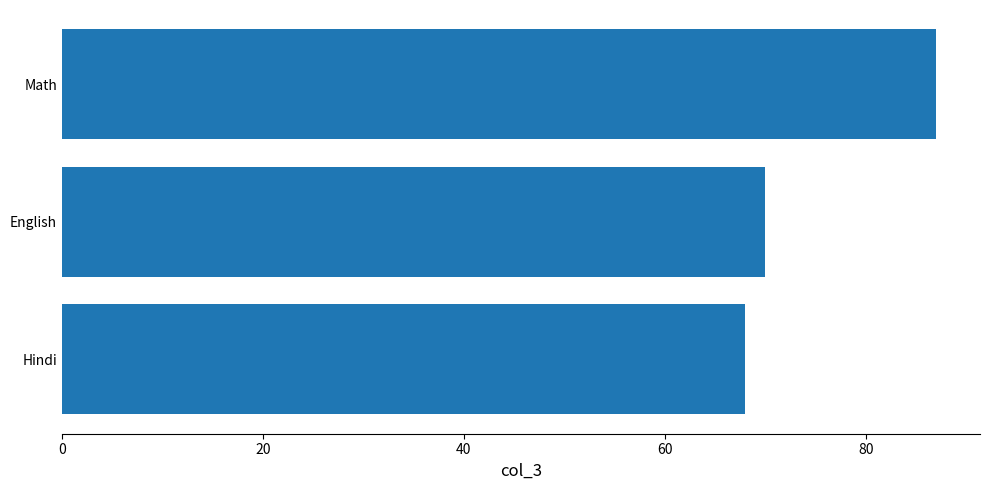

Reading bottom to top, list all the values displayed in this chart.

68.0	70.0	87.0